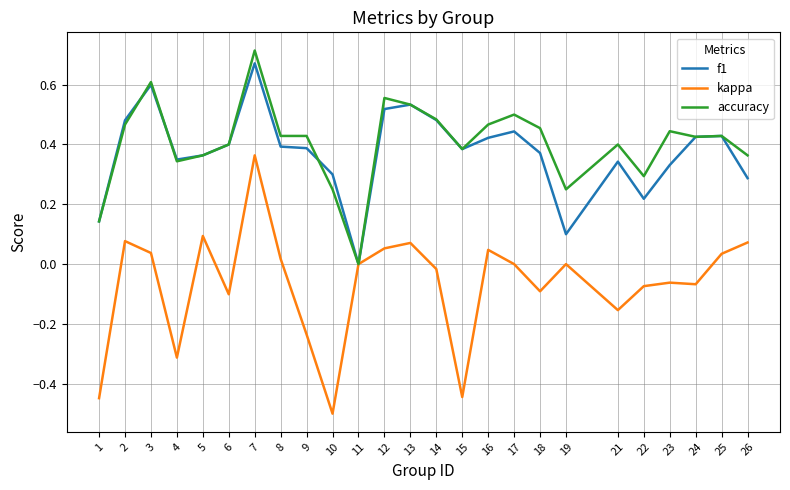

Is it true that f1 equals 0.9 at 12?

False